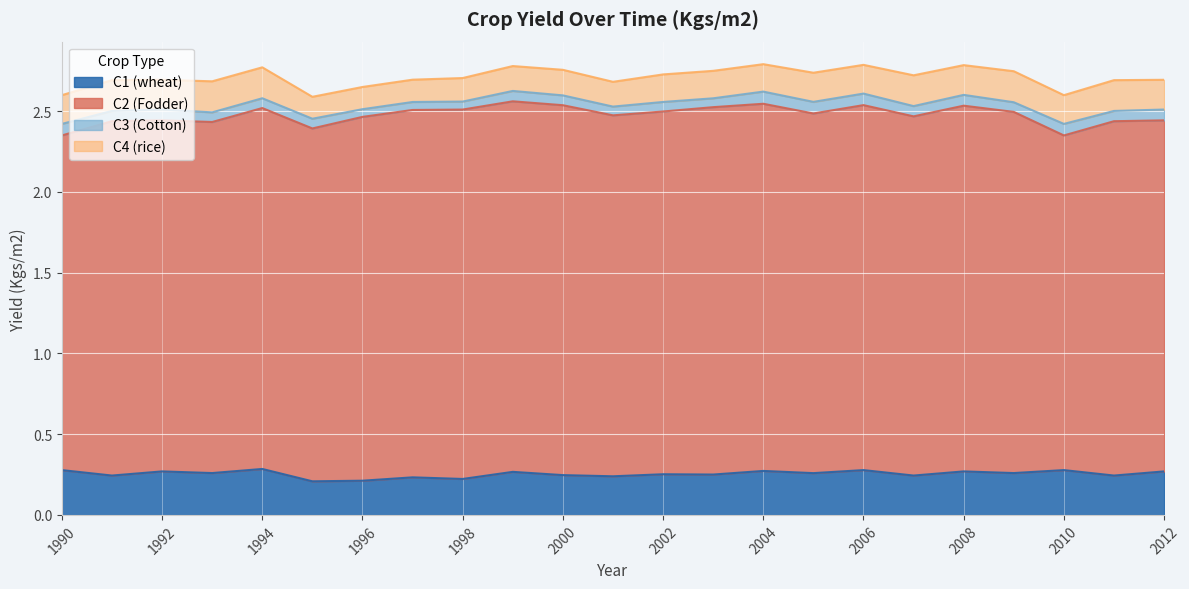

Reading right to left, what are all the values shown in this chart?

C1 (wheat): 0.3	0.2	0.3	0.3	0.3	0.2	0.3	0.3	0.3	0.3	0.3	0.2	0.2	0.3	0.2	0.2	0.2	0.2	0.3	0.3	0.3	0.2	0.3
C2 (Fodder): 2.2	2.2	2.1	2.2	2.3	2.2	2.3	2.2	2.3	2.3	2.2	2.2	2.3	2.3	2.3	2.3	2.3	2.2	2.2	2.2	2.2	2.2	2.1
C3 (Cotton): 0.1	0.1	0.1	0.1	0.1	0.1	0.1	0.1	0.1	0.1	0.1	0.1	0.1	0.1	0.0	0.0	0.0	0.1	0.1	0.1	0.1	0.1	0.1
C4 (rice): 0.2	0.2	0.2	0.2	0.2	0.2	0.2	0.2	0.2	0.2	0.2	0.2	0.2	0.2	0.1	0.1	0.1	0.1	0.2	0.2	0.2	0.2	0.2